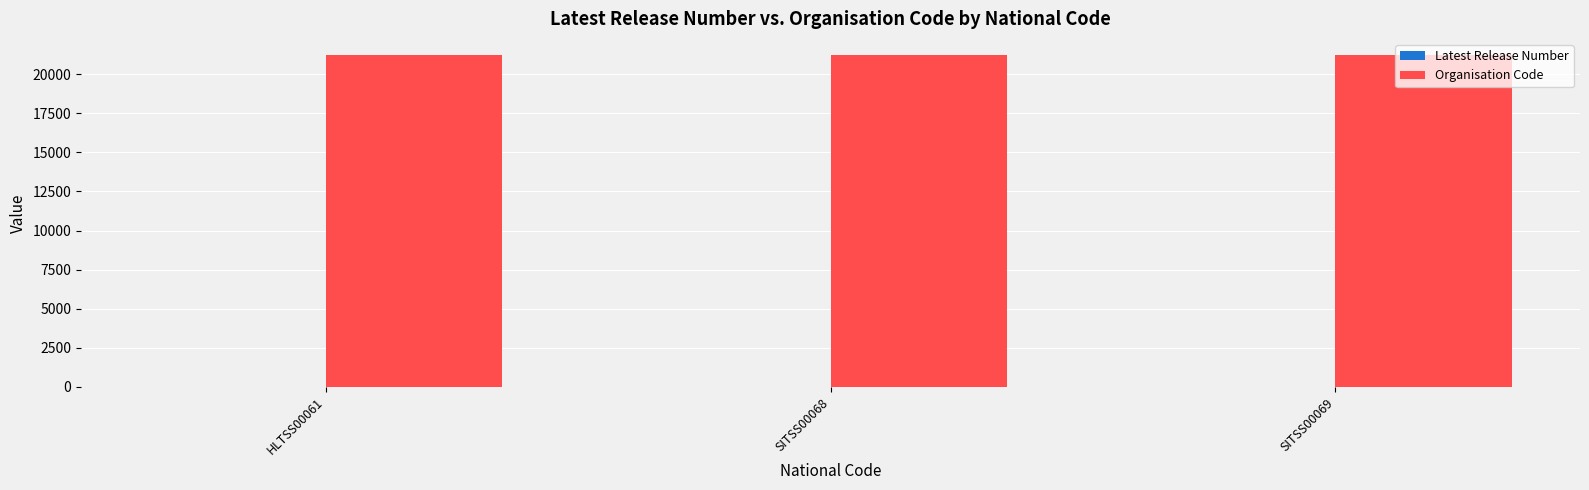

What is the greatest value displayed?

21202